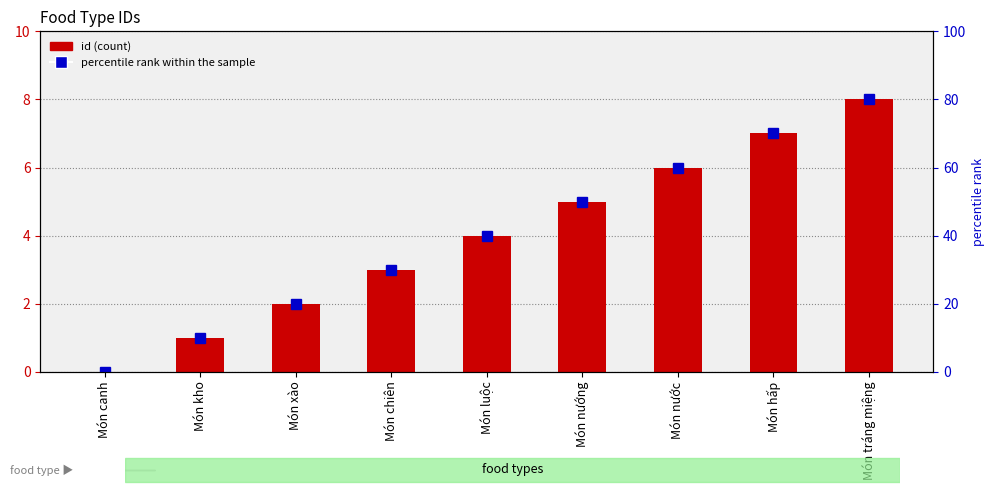

Reading right to left, what are all the values shown in this chart?

8	7	6	5	4	3	2	1	0